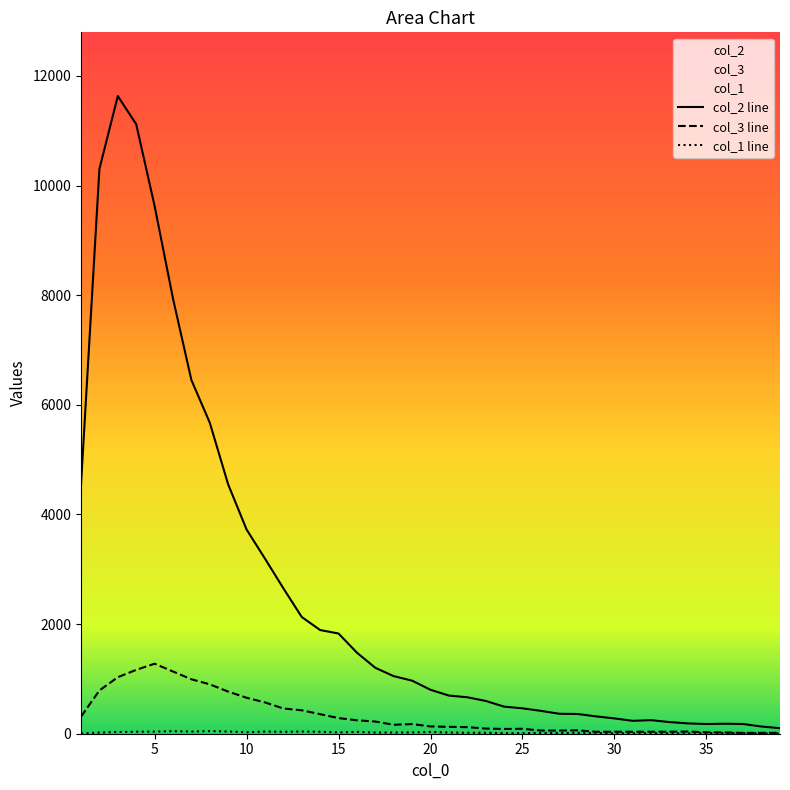

Reading right to left, transcribe all the data shown in this chart.

col_2 line: 101	131	177	182	177	188	212	247	235	279	316	360	364	417	463	494	598	665	696	801	968	1050	1202	1478	1828	1891	2129	2653	3194	3725	4547	5673	6452	7937	9627	11118	11631	10303	4554
col_3 line: 17	16	15	23	26	39	36	36	35	36	35	62	57	58	90	87	94	120	125	133	176	163	222	245	285	357	427	460	571	656	768	901	993	1135	1277	1165	1031	789	312
col_1 line: 5	7	9	13	13	6	7	8	5	8	13	17	13	15	10	12	17	17	22	32	23	22	21	33	24	35	40	34	40	26	41	48	39	47	38	36	32	21	4